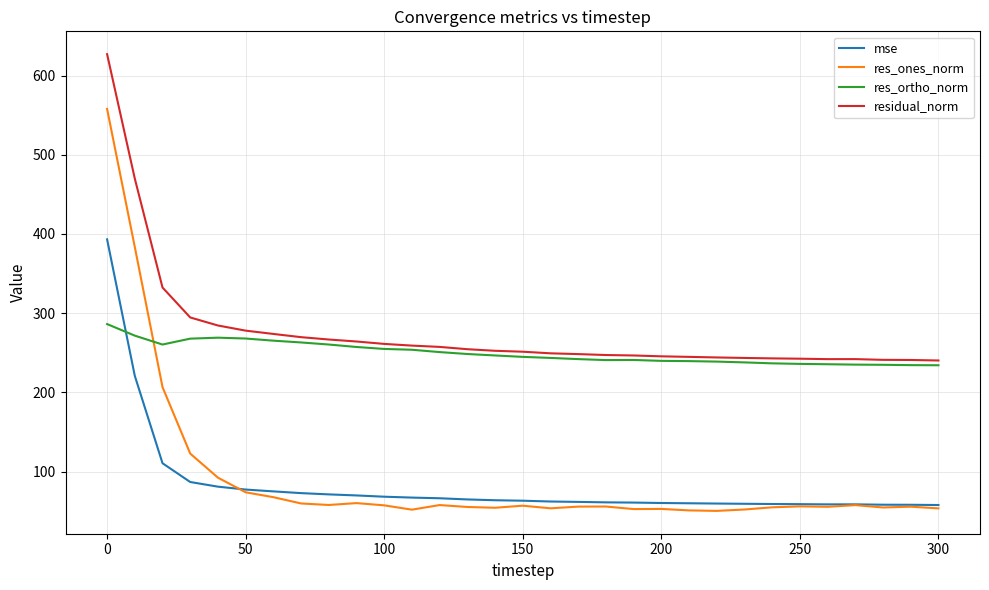

What is the maximum value shown in the chart?

627.0